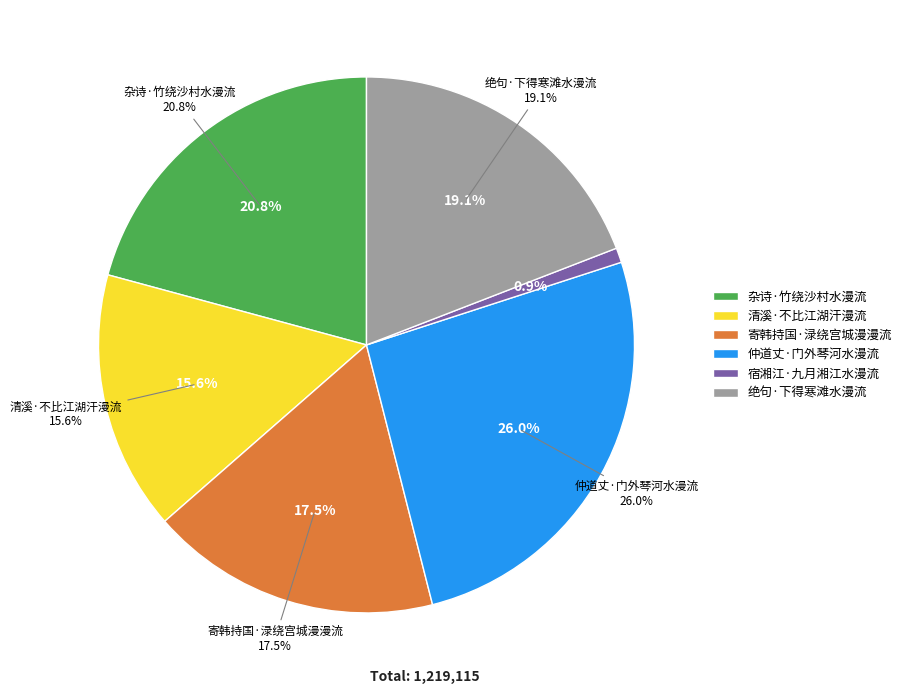

What is the change in value from 清溪·不比江湖汗漫流 to 绝句·下得寒滩水漫流?

+42353